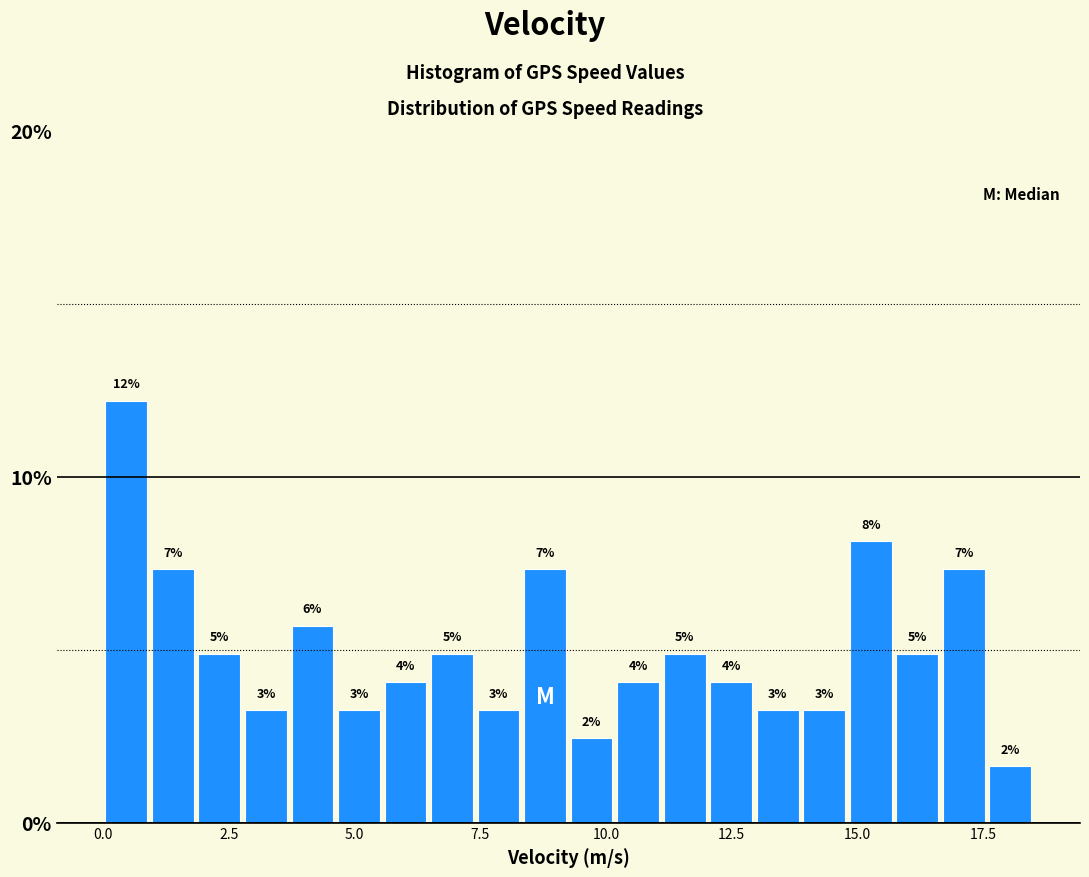

Around what value on the x-axis is the tallest bar? Give the approximate position of its centre, as read against the axis.

0.5